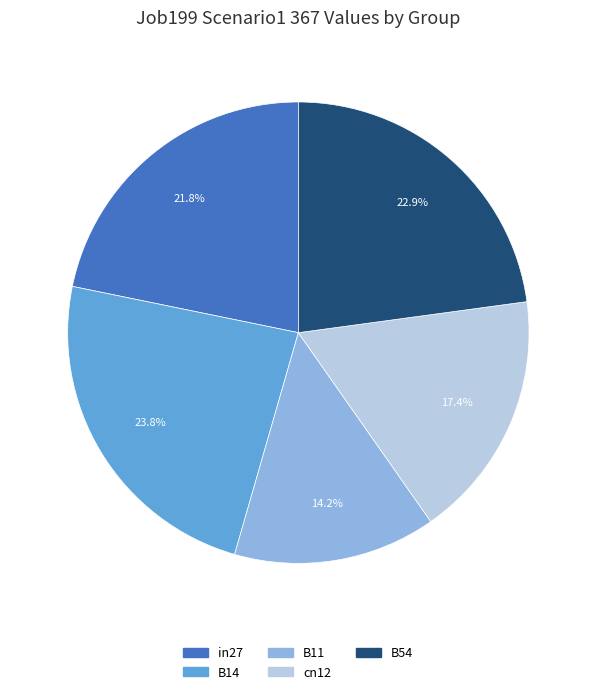

Is there any slice that represents more than half of the pie?

No